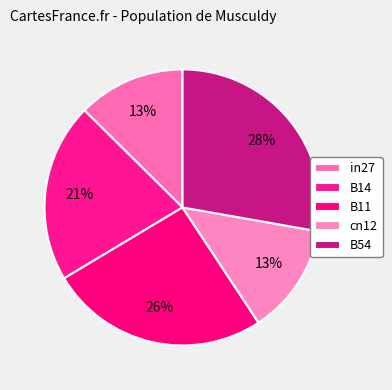

To the nearest percent, what is the difference between the B11 and B54 slice percentages?

2%